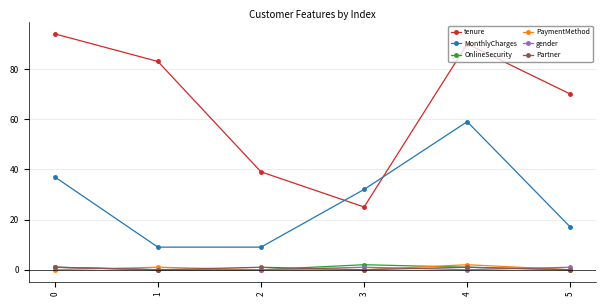

Reading right to left, list all the values displayed in this chart.

tenure: 70	90	25	39	83	94
MonthlyCharges: 17	59	32	9	9	37
OnlineSecurity: 0	1	2	0	0	1
PaymentMethod: 0	2	0	0	1	0
gender: 1	0	1	0	0	1
Partner: 0	1	0	1	0	1